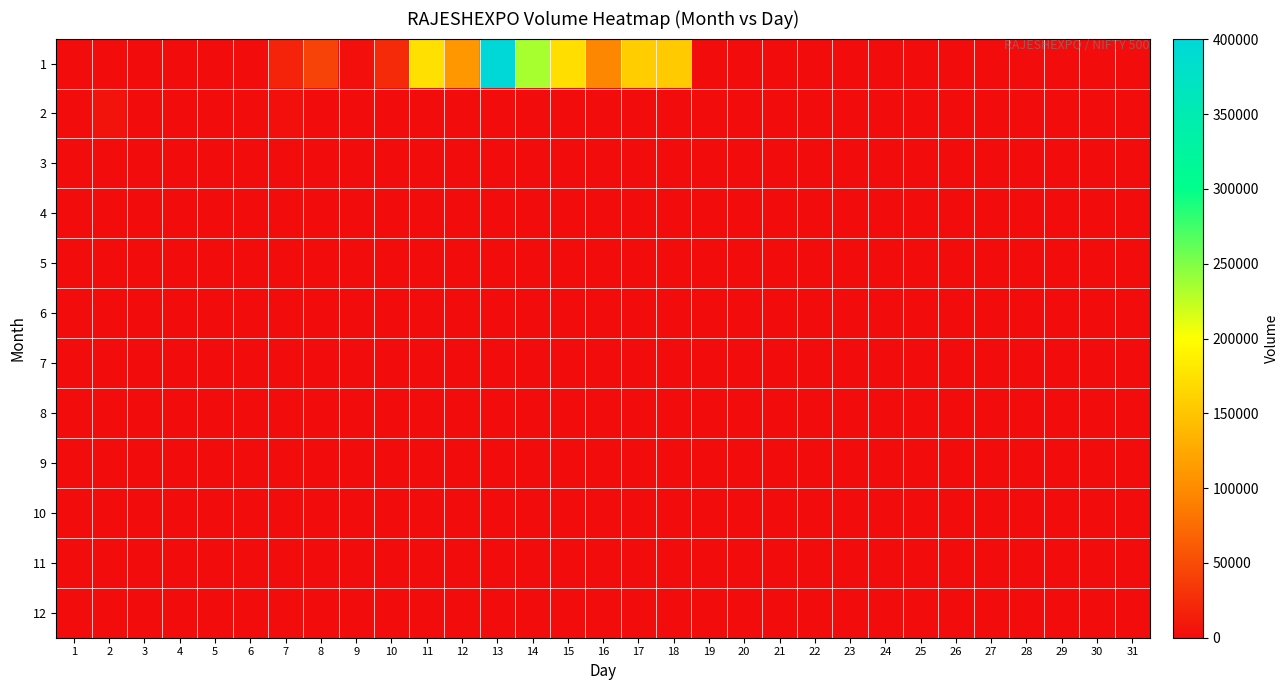

Reading left to right, transcribe all the data shown in this chart.

1: 1=0	2=0	3=0	4=0	5=0	6=0	7=18060	8=43620	9=3000	10=24000	11=173430	12=111030	13=400500	14=234600	15=171630	16=96270	17=156660	18=154500	19=0	20=0	21=0	22=0	23=0	24=0	25=0	26=0	27=0	28=0	29=0	30=0	31=0
2: 1=0	2=6030	3=1500	4=90	5=300	6=0	7=3000	8=30	9=30	10=0	11=30	12=30	13=30	14=30	15=30	16=30	17=30	18=30	19=30	20=30	21=30	22=30	23=30	24=30	25=30	26=30	27=30	28=30	29=0	30=0	31=0
3: 1=0	2=0	3=0	4=0	5=0	6=0	7=0	8=0	9=0	10=0	11=0	12=0	13=0	14=0	15=0	16=0	17=0	18=0	19=0	20=0	21=0	22=0	23=0	24=0	25=0	26=0	27=0	28=0	29=0	30=0	31=0
4: 1=0	2=0	3=0	4=0	5=0	6=0	7=0	8=0	9=0	10=0	11=0	12=0	13=0	14=0	15=0	16=0	17=0	18=0	19=0	20=0	21=0	22=0	23=0	24=0	25=0	26=0	27=0	28=0	29=0	30=0	31=0
5: 1=0	2=0	3=0	4=0	5=0	6=0	7=0	8=0	9=0	10=0	11=0	12=0	13=0	14=0	15=0	16=0	17=0	18=0	19=0	20=0	21=0	22=0	23=0	24=0	25=0	26=0	27=0	28=0	29=0	30=0	31=0
6: 1=0	2=0	3=0	4=0	5=0	6=0	7=0	8=0	9=0	10=0	11=0	12=0	13=0	14=0	15=0	16=0	17=0	18=0	19=0	20=0	21=0	22=0	23=0	24=0	25=0	26=0	27=0	28=0	29=0	30=0	31=0
7: 1=0	2=0	3=0	4=0	5=0	6=0	7=0	8=0	9=0	10=0	11=0	12=0	13=0	14=0	15=0	16=0	17=0	18=0	19=0	20=0	21=0	22=0	23=0	24=0	25=0	26=0	27=0	28=0	29=0	30=0	31=0
8: 1=0	2=0	3=0	4=0	5=0	6=0	7=0	8=0	9=0	10=0	11=0	12=0	13=0	14=0	15=0	16=0	17=0	18=0	19=0	20=0	21=0	22=0	23=0	24=0	25=0	26=0	27=0	28=0	29=0	30=0	31=0
9: 1=0	2=0	3=0	4=0	5=0	6=0	7=0	8=0	9=0	10=0	11=0	12=0	13=0	14=0	15=0	16=0	17=0	18=0	19=0	20=0	21=0	22=0	23=0	24=0	25=0	26=0	27=0	28=0	29=0	30=0	31=0
10: 1=0	2=0	3=0	4=0	5=0	6=0	7=0	8=0	9=0	10=0	11=0	12=0	13=0	14=0	15=0	16=0	17=0	18=0	19=0	20=0	21=0	22=0	23=0	24=0	25=0	26=0	27=0	28=0	29=0	30=0	31=0
11: 1=0	2=0	3=0	4=0	5=0	6=0	7=0	8=0	9=0	10=0	11=0	12=0	13=0	14=0	15=0	16=0	17=0	18=0	19=0	20=0	21=0	22=0	23=0	24=0	25=0	26=0	27=0	28=0	29=0	30=0	31=0
12: 1=0	2=0	3=0	4=0	5=0	6=0	7=0	8=0	9=0	10=0	11=0	12=0	13=0	14=0	15=0	16=0	17=0	18=0	19=0	20=0	21=0	22=0	23=0	24=0	25=0	26=0	27=0	28=0	29=0	30=0	31=0